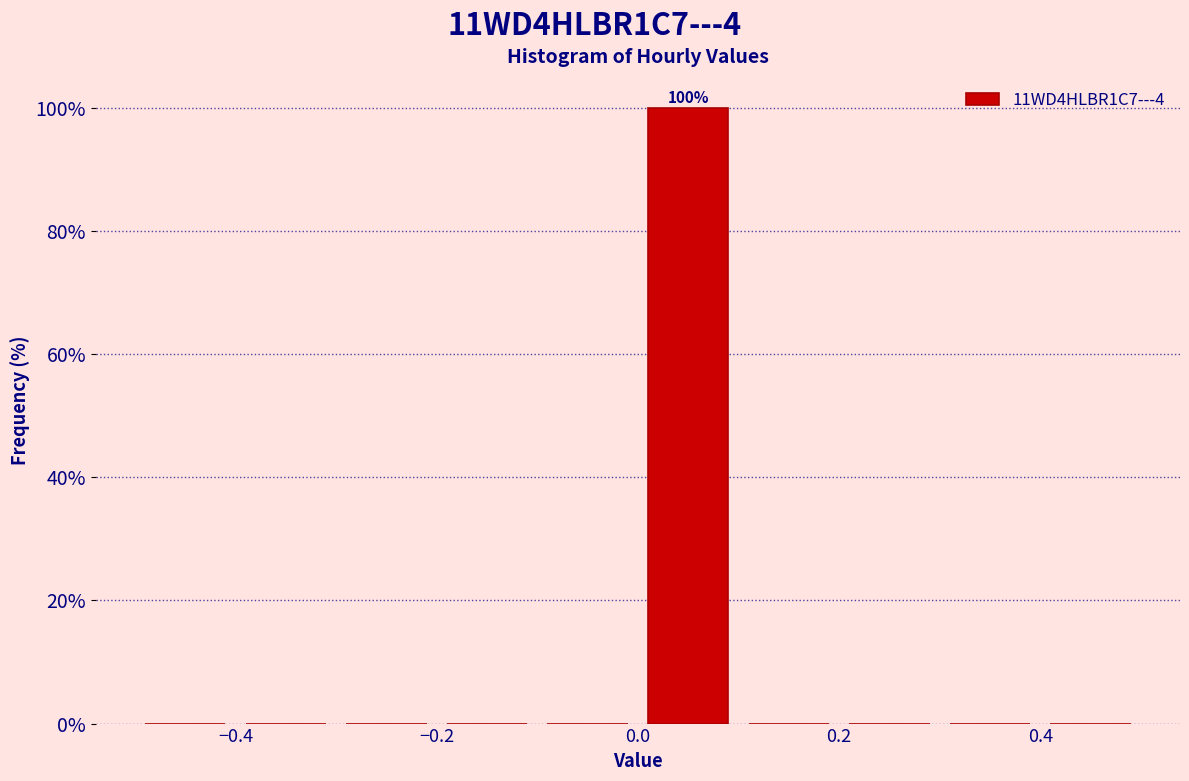

Which range on the x-axis has the tallest bar?

0.0 to 0.1